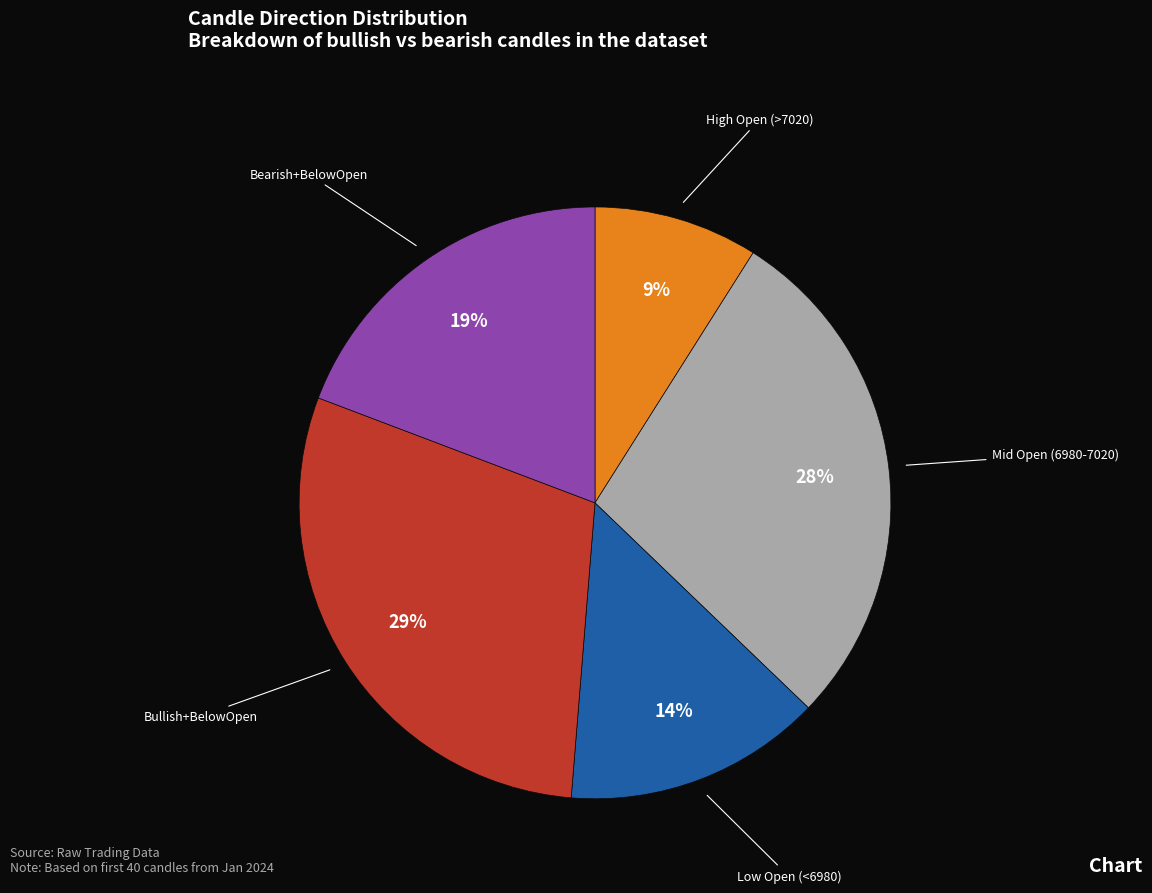

Is there any slice that represents more than half of the pie?

No